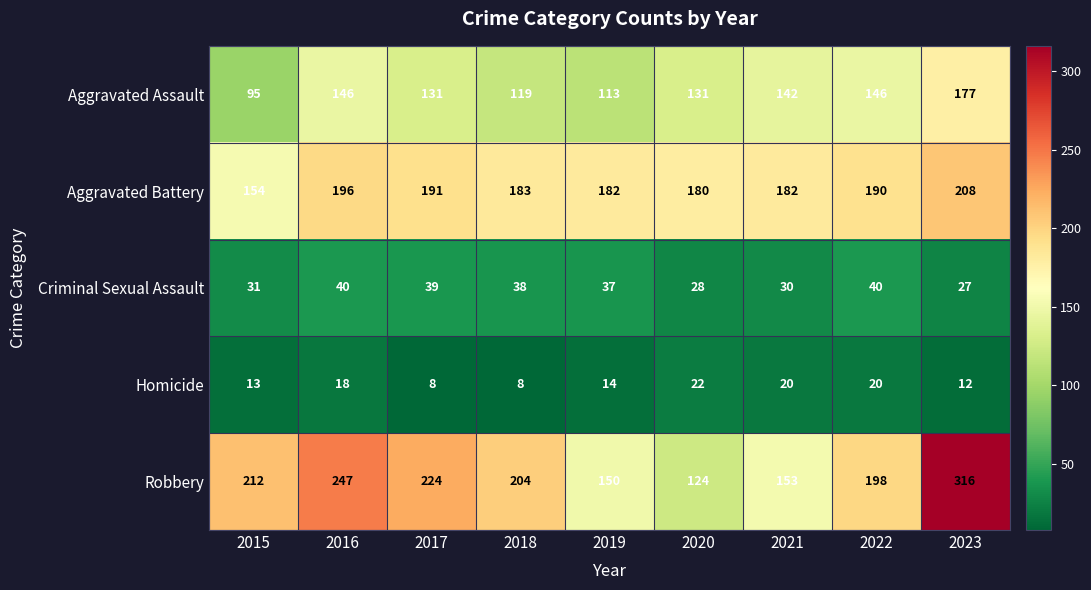

What is the minimum value shown in the chart?

8